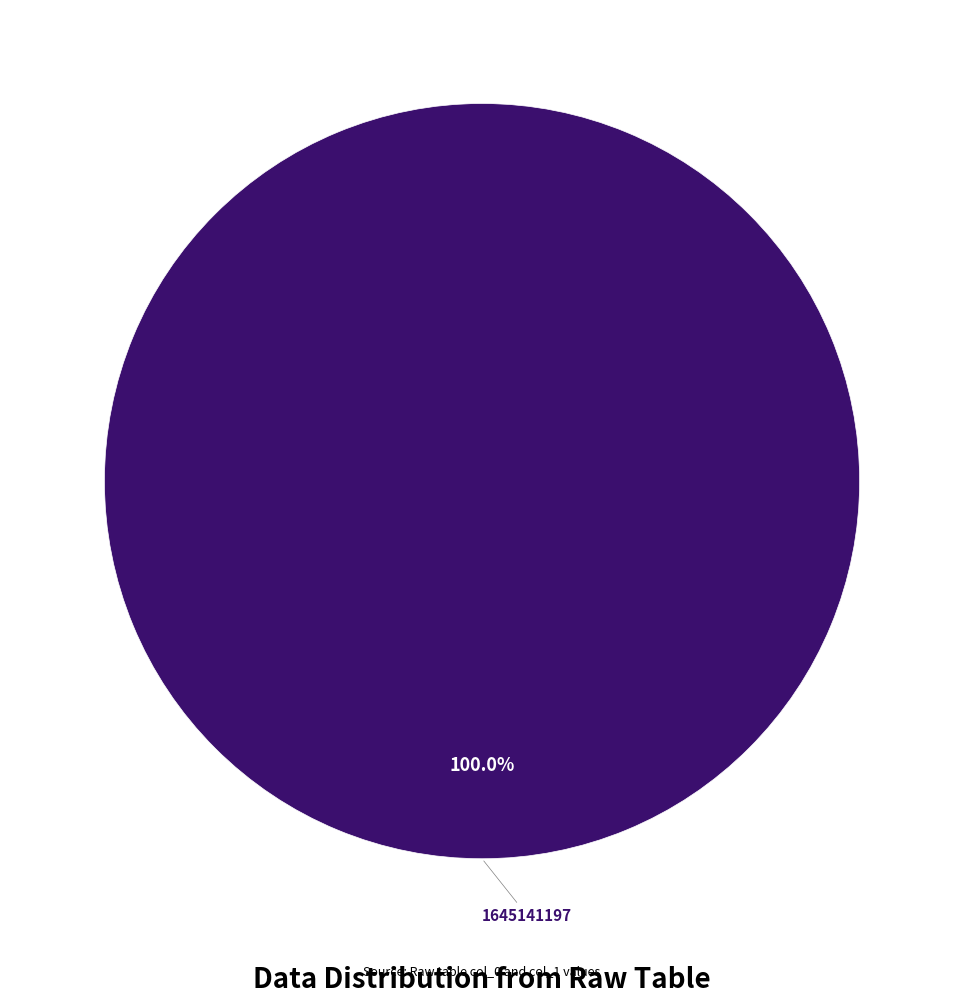

What is the majority slice?

1645141197